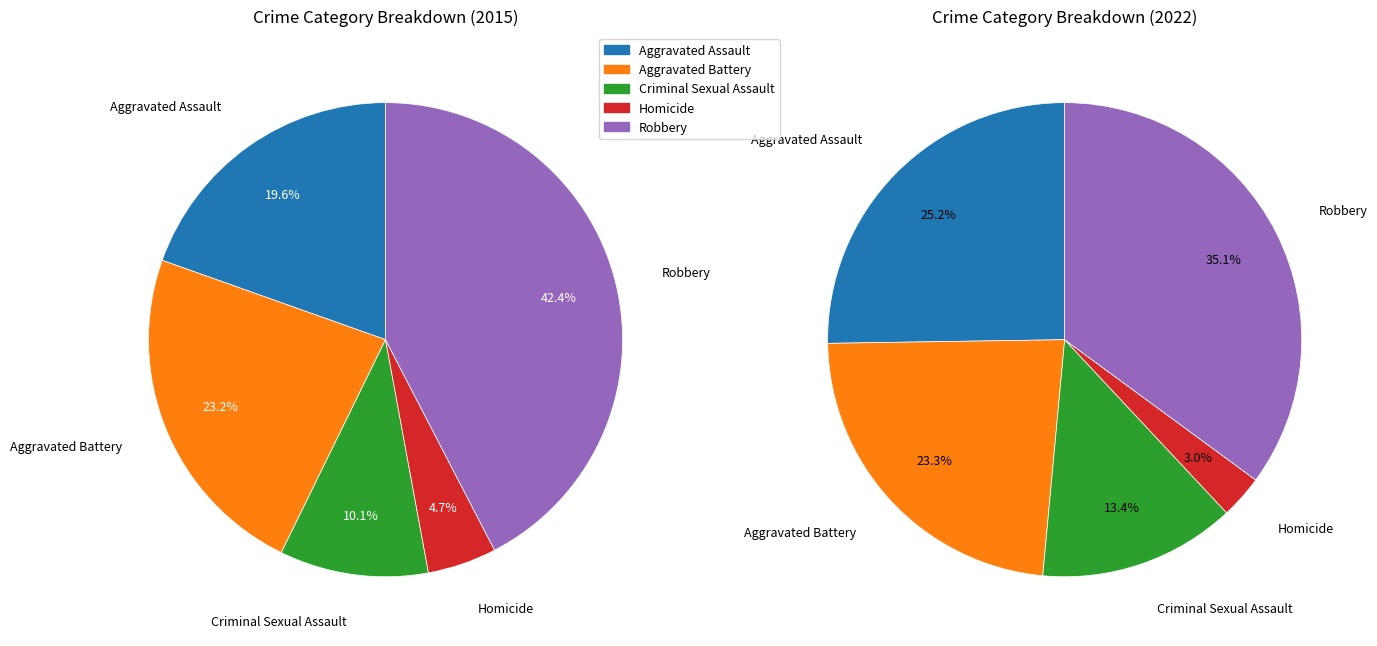

What percentage is the values_2022 slice, to the nearest percent?

23%